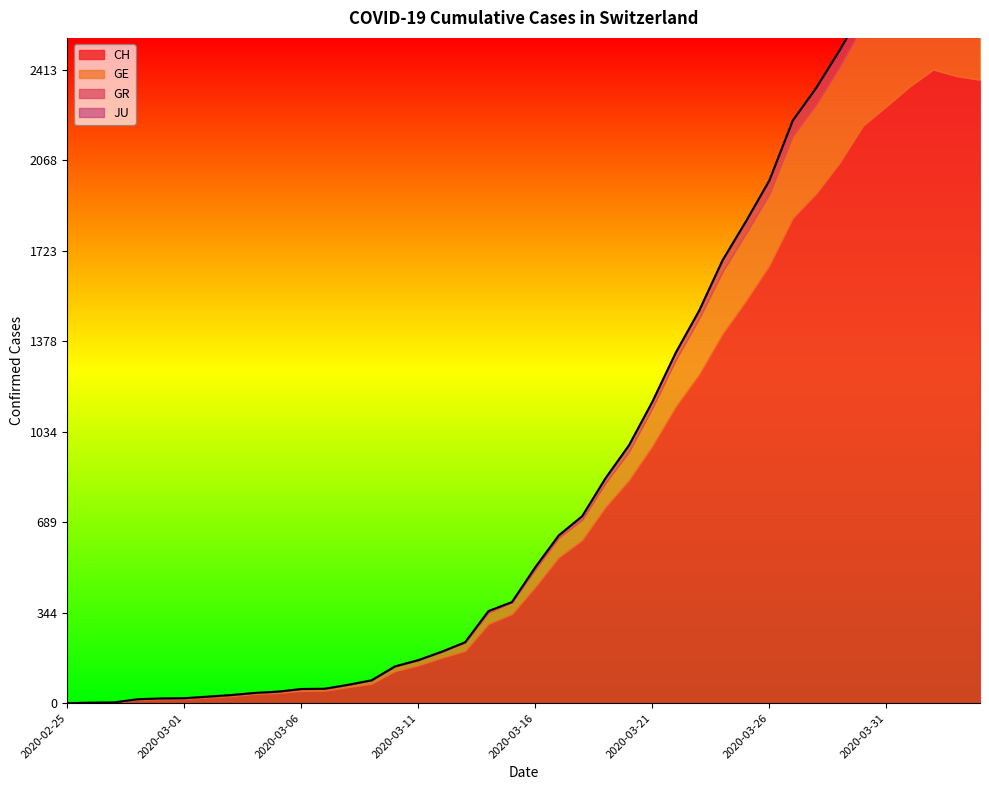

What is the value of the GE point at the 21st from the left?

66